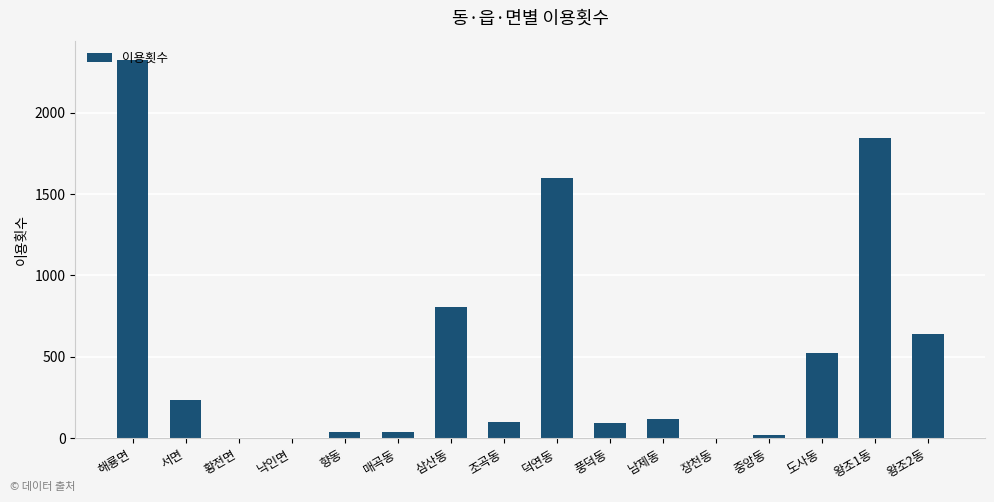

At which category does the chart reach its peak across all series?

해룡면